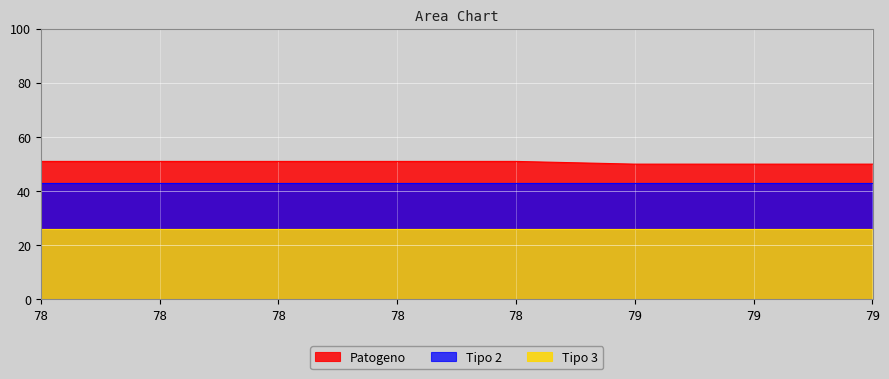

Reading left to right, transcribe all the data shown in this chart.

Patogeno: 51	51	51	51	51	50	50	50
Tipo 2: 43	43	43	43	43	43	43	43
Tipo 3: 26	26	26	26	26	26	26	26